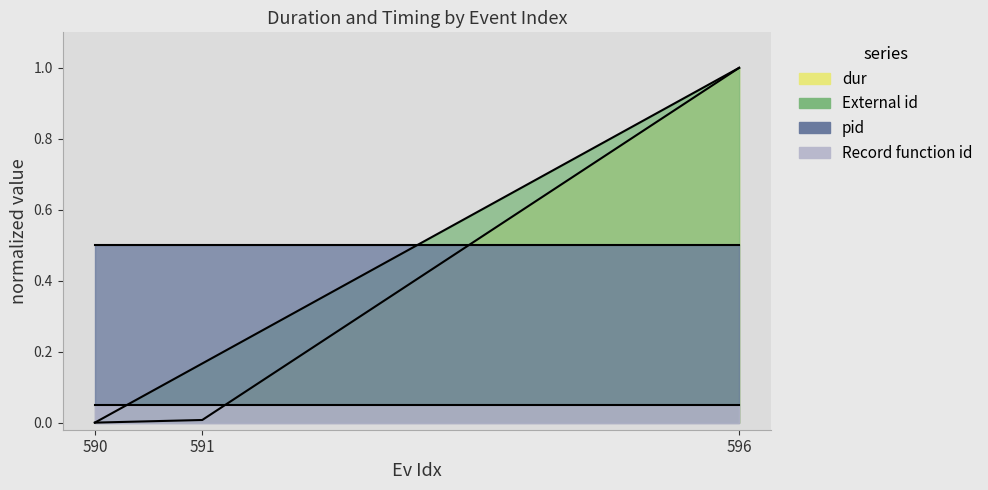

Which series has the largest total across all categories?

Optimizer.zero_grad#SGD.zero_grad